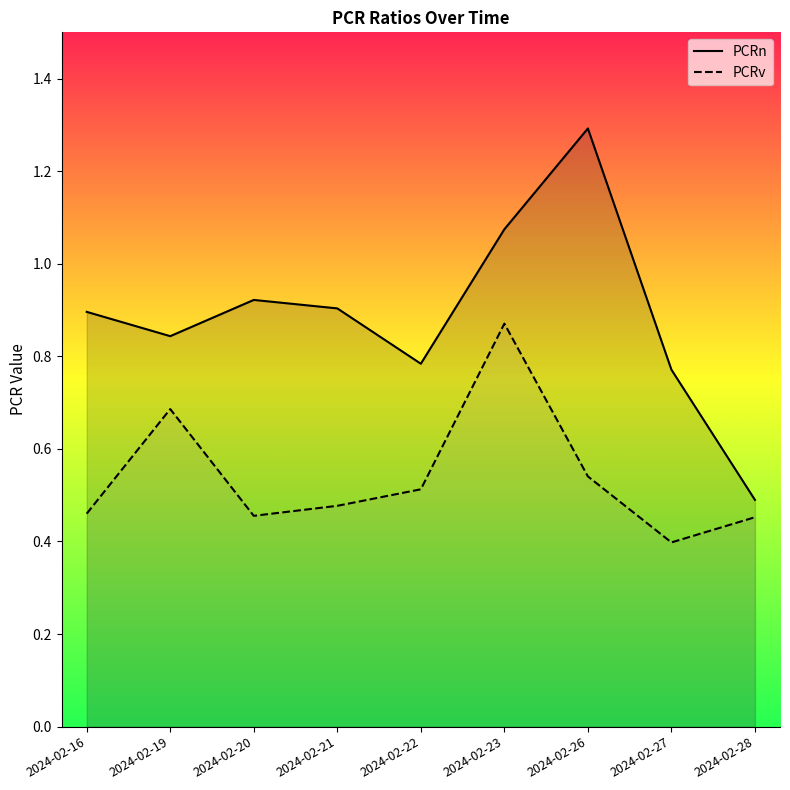

What is the average value of the PCRn series?

0.9